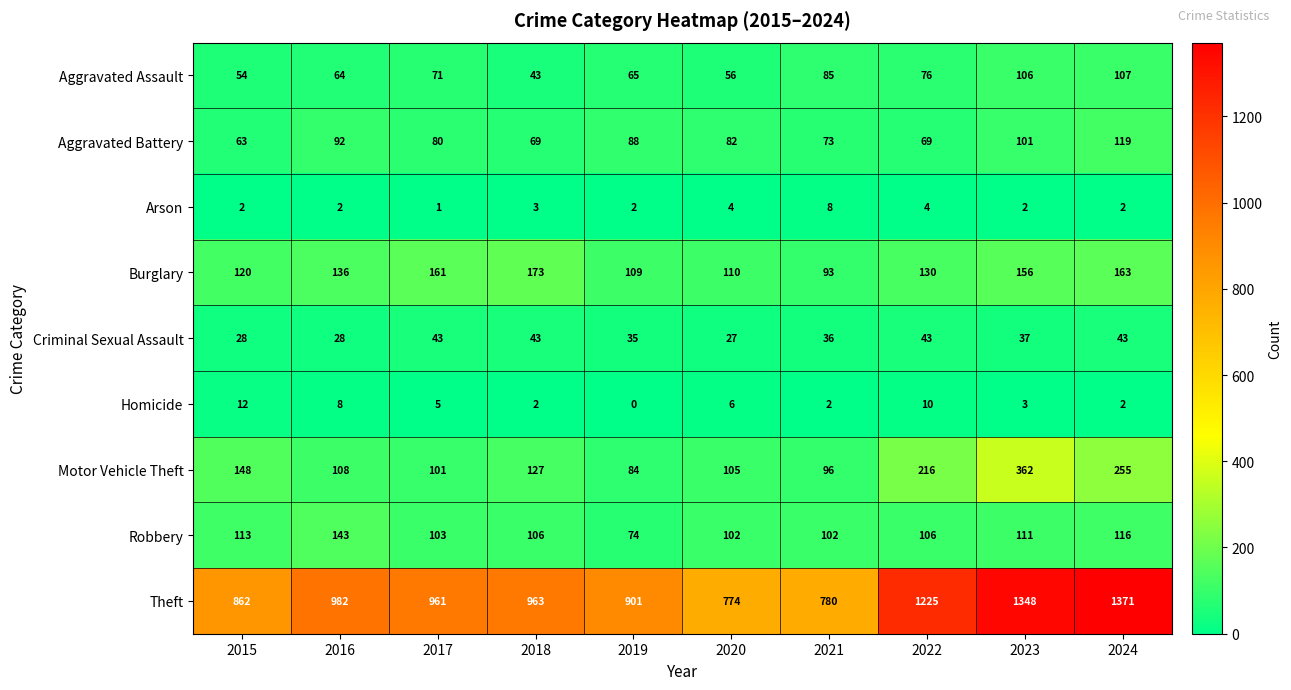

What is the sum of the Aggravated Assault values at 2020 and 2022?

132